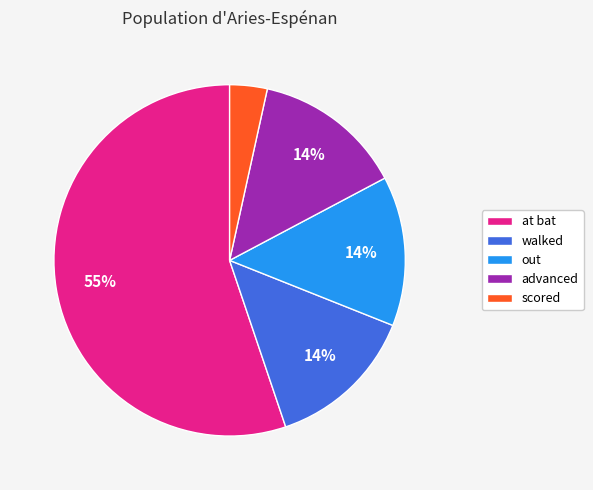

To the nearest percent, what portion does advanced represent?

14%